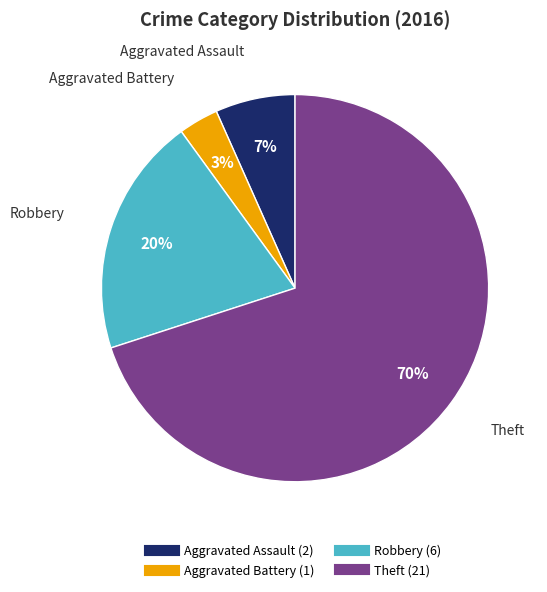

How many segments does this pie chart have?

4